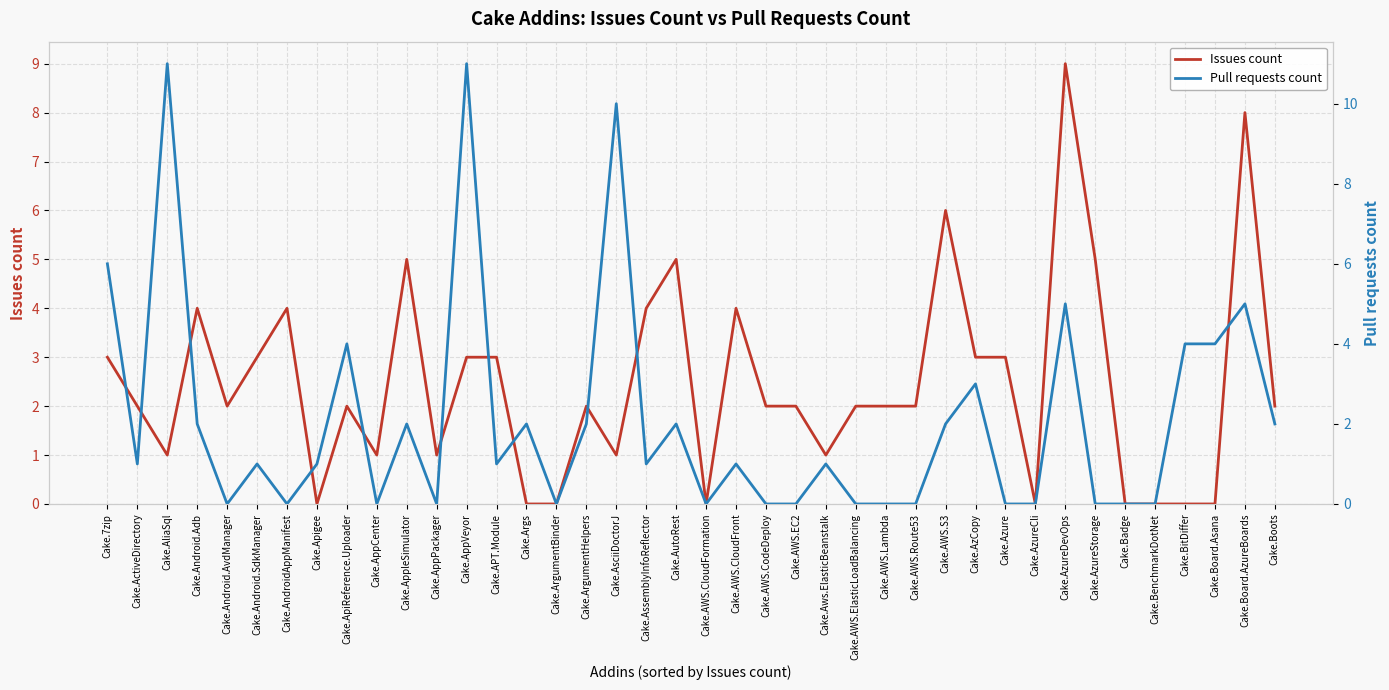

How many Issues count values are between 1 and 4?

25